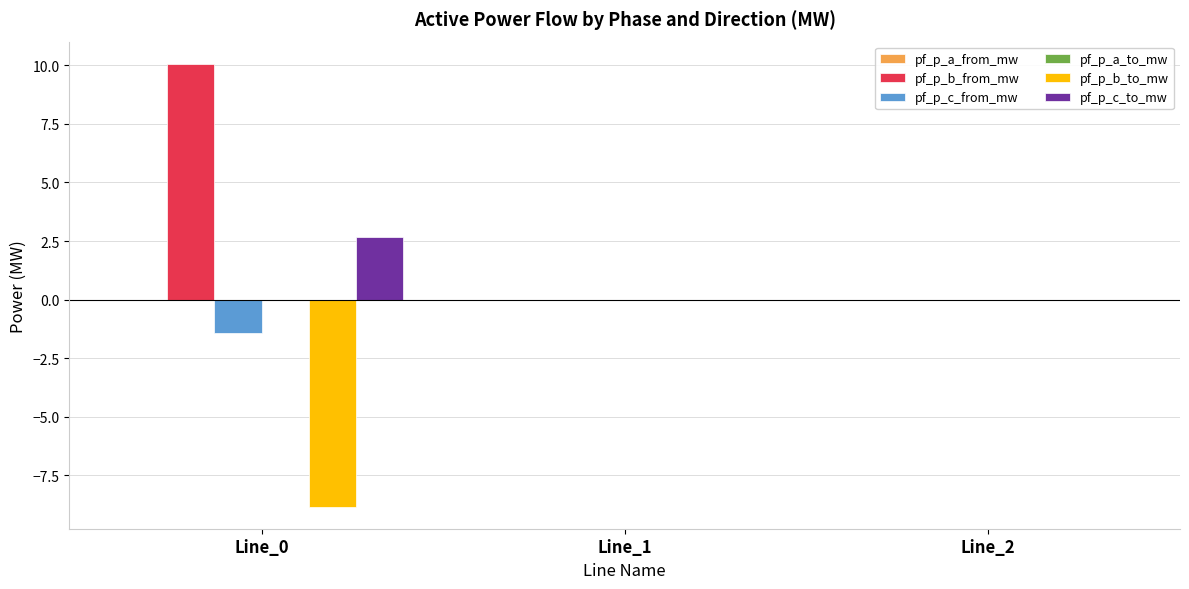

Which series has the largest total across all categories?

pf_p_b_from_mw